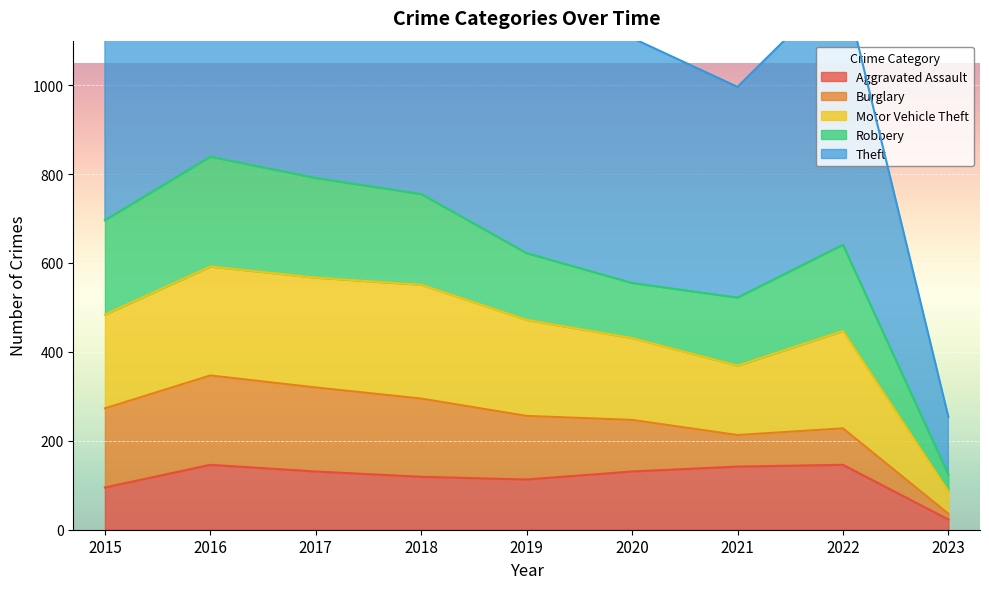

Which category has the lowest value in the Aggravated Assault series?

2023